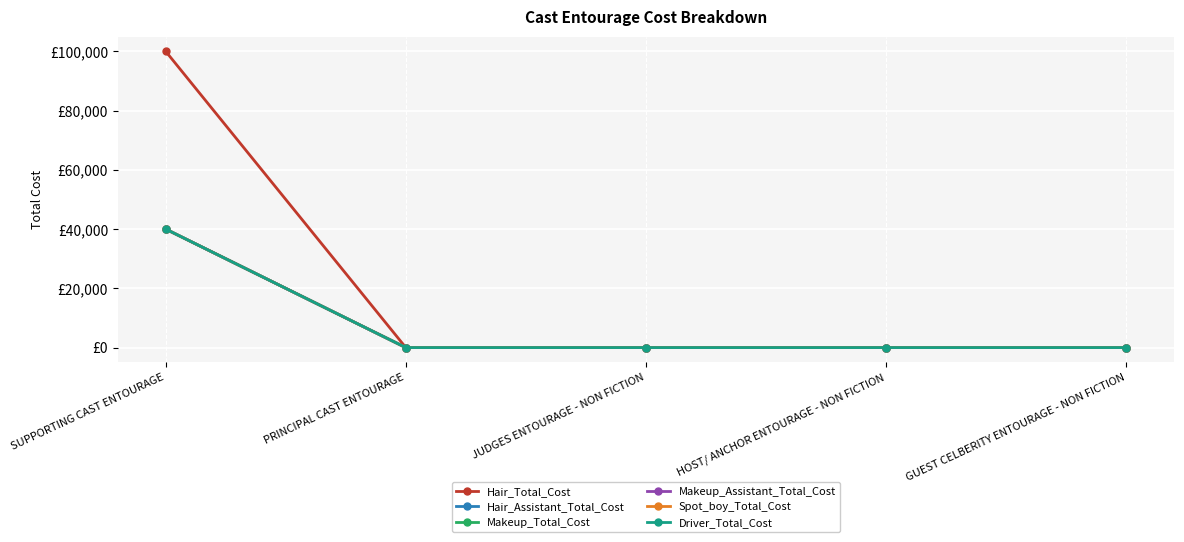

Does the chart have visible grid lines?

Yes